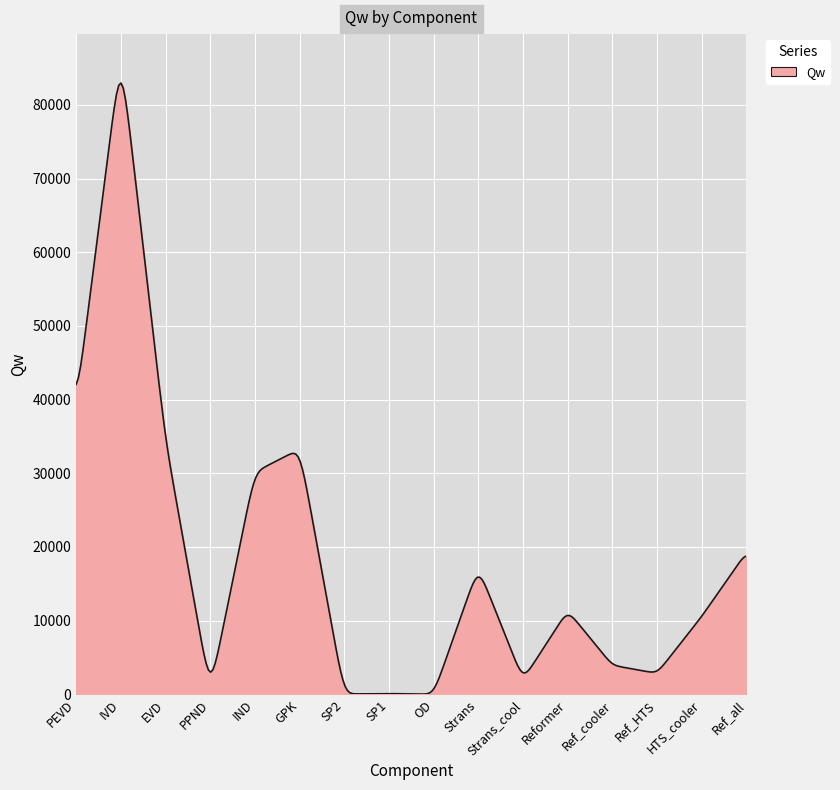

What is the maximum value shown in the chart?

82960.1